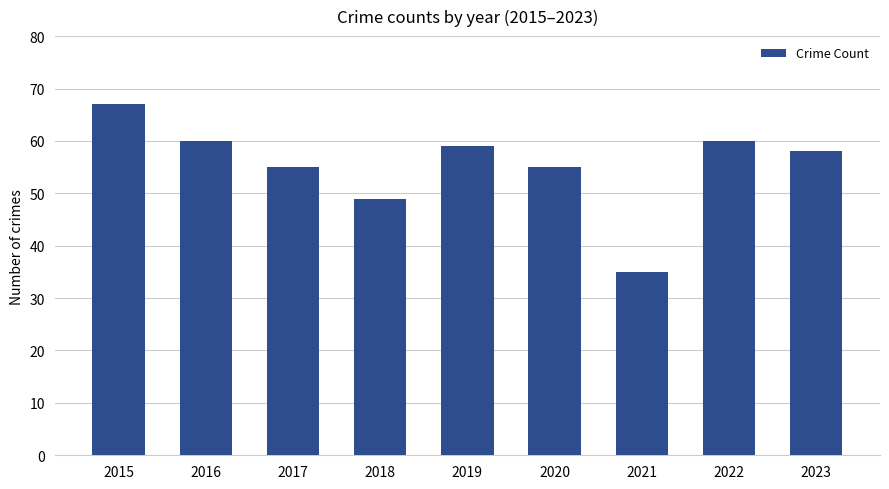

Reading right to left, extract all data points from this chart.

58	60	35	55	59	49	55	60	67